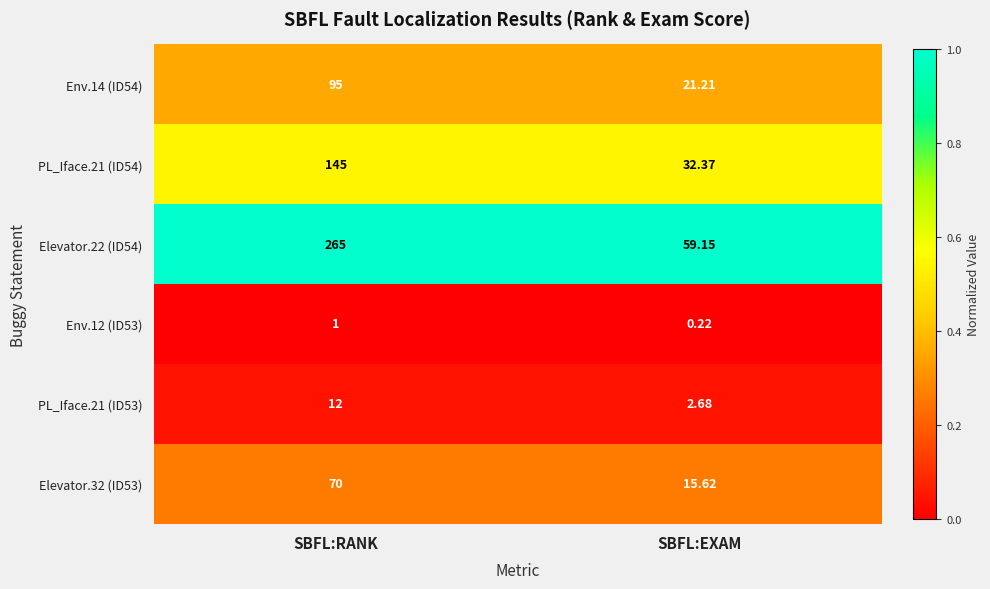

Where is Elevator.32 (ID53) nearest to the value 42?

SBFL:EXAM